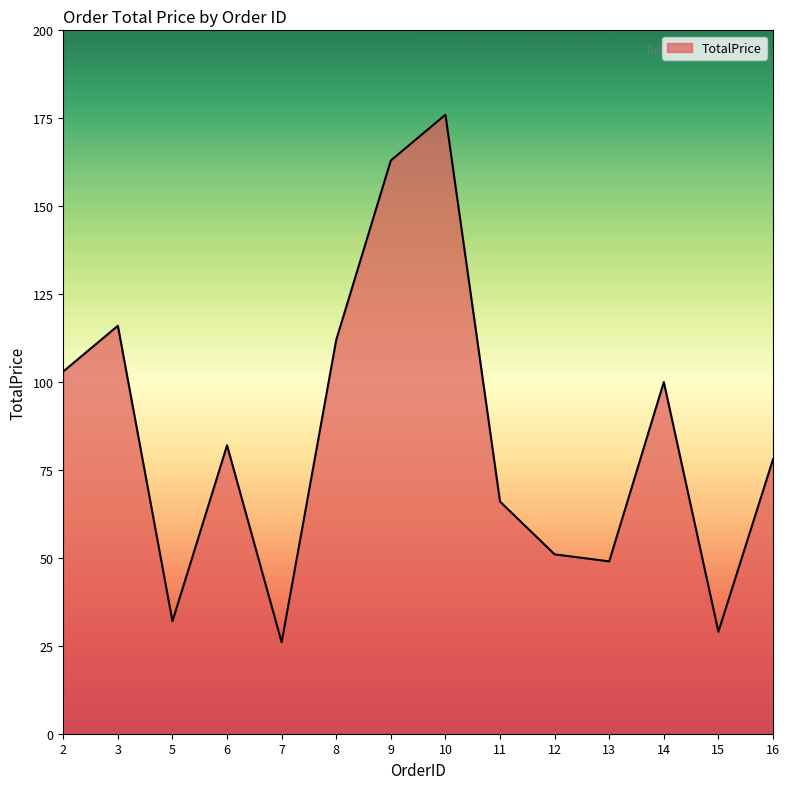

List the labels in order of value, smallest first.

7, 15, 5, 13, 12, 11, 16, 6, 14, 2, 8, 3, 9, 10